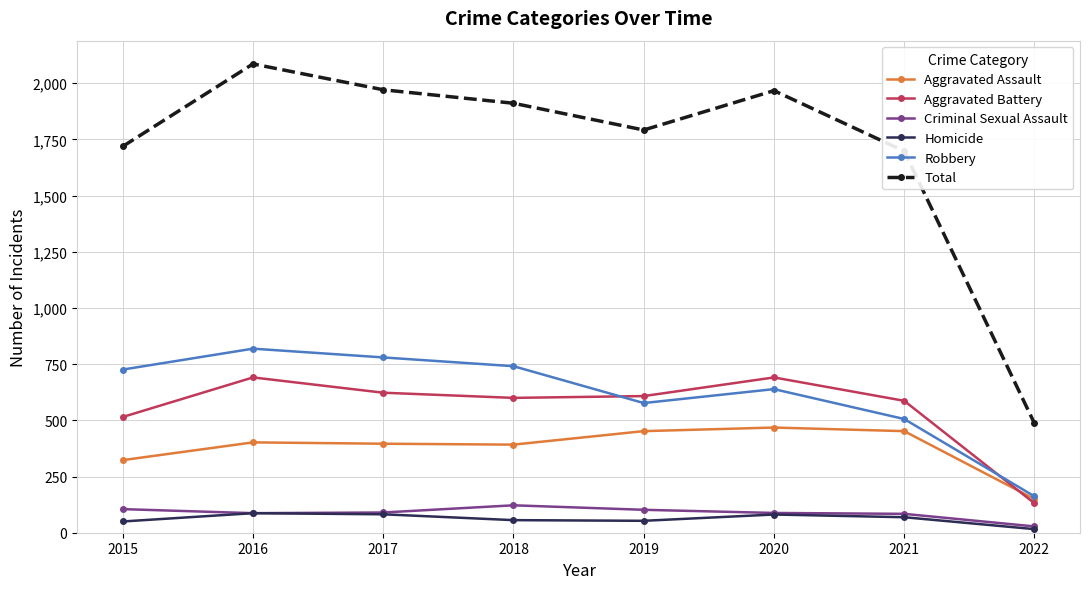

Which series has the largest range (max minus min)?

Total